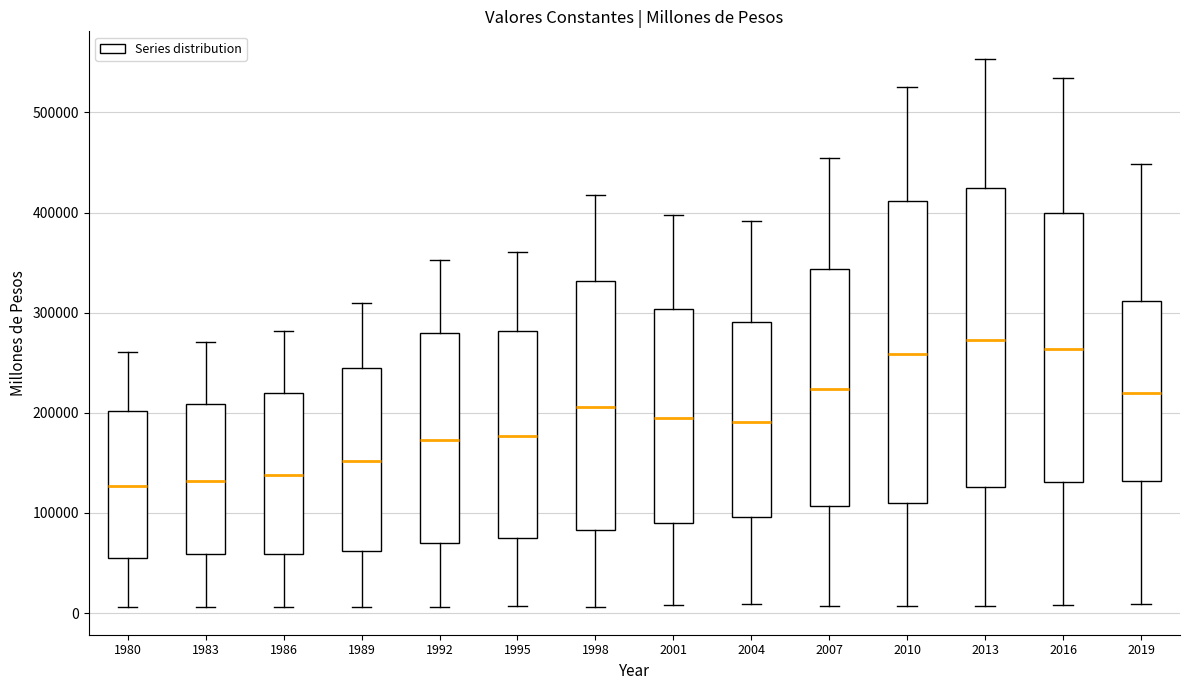

Reading left to right, transcribe this box plot: for each box, give where its median line is, the range the box spans, and where its two whiskers end, as read against the y-axis. The values are not printed on the chart, so give them approximately, as read against the axis.

1980: median 130000, box 60000 to 200000, whiskers 10000 to 260000
1983: median 130000, box 60000 to 210000, whiskers 10000 to 270000
1986: median 140000, box 60000 to 220000, whiskers 10000 to 280000
1989: median 150000, box 60000 to 240000, whiskers 10000 to 310000
1992: median 170000, box 70000 to 280000, whiskers 10000 to 350000
1995: median 180000, box 80000 to 280000, whiskers 10000 to 360000
1998: median 210000, box 80000 to 330000, whiskers 10000 to 420000
2001: median 190000, box 90000 to 300000, whiskers 10000 to 400000
2004: median 190000, box 100000 to 290000, whiskers 10000 to 390000
2007: median 220000, box 110000 to 340000, whiskers 10000 to 450000
2010: median 260000, box 110000 to 410000, whiskers 10000 to 530000
2013: median 270000, box 130000 to 420000, whiskers 10000 to 550000
2016: median 260000, box 130000 to 400000, whiskers 10000 to 530000
2019: median 220000, box 130000 to 310000, whiskers 10000 to 450000